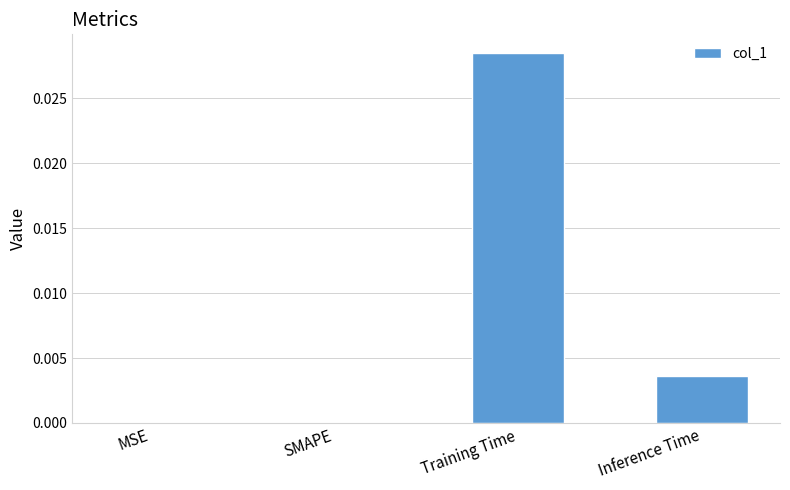

The value at Inference Time is 0.0. True or false?

True